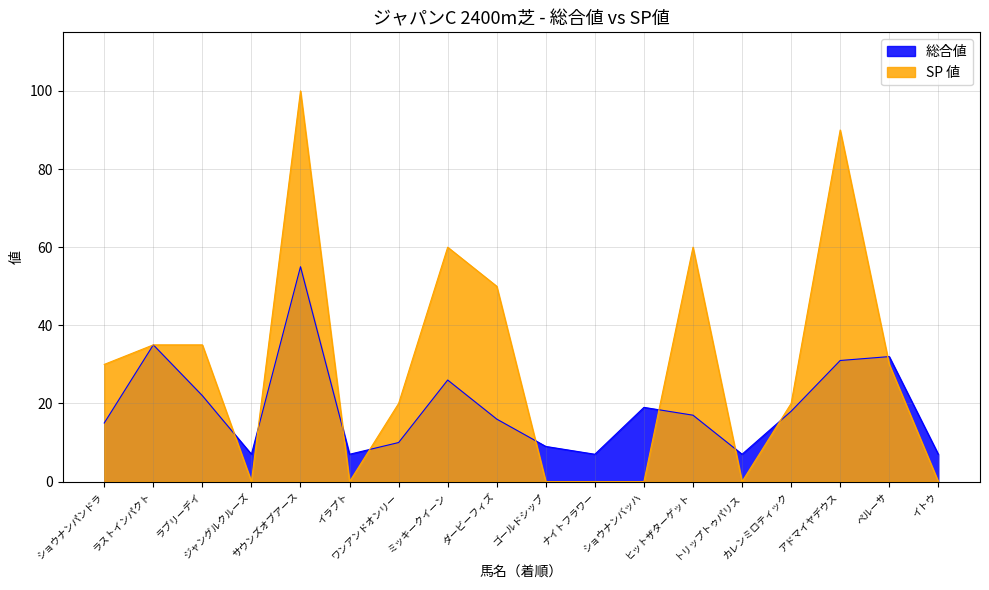

Reading left to right, what are all the values shown in this chart?

総合値: ショウナンパンドラ=15	ラストインパクト=35	ラブリーデイ=22	ジャングルクルーズ=7	サウンズオブアース=55	イラプト=7	ワンアンドオンリー=10	ミッキークイーン=26	ダービーフィズ=16	ゴールドシップ=9	ナイトフラワー=7	ショウナンバッハ=19	ヒットザターゲット=17	トリップトゥパリス=7	カレンミロティック=18	アドマイヤデウス=31	ペルーサ=32	イトウ=7
SP 値: ショウナンパンドラ=30	ラストインパクト=35	ラブリーデイ=35	ジャングルクルーズ=0	サウンズオブアース=100	イラプト=0	ワンアンドオンリー=20	ミッキークイーン=60	ダービーフィズ=50	ゴールドシップ=0	ナイトフラワー=0	ショウナンバッハ=0	ヒットザターゲット=60	トリップトゥパリス=0	カレンミロティック=20	アドマイヤデウス=90	ペルーサ=30	イトウ=0